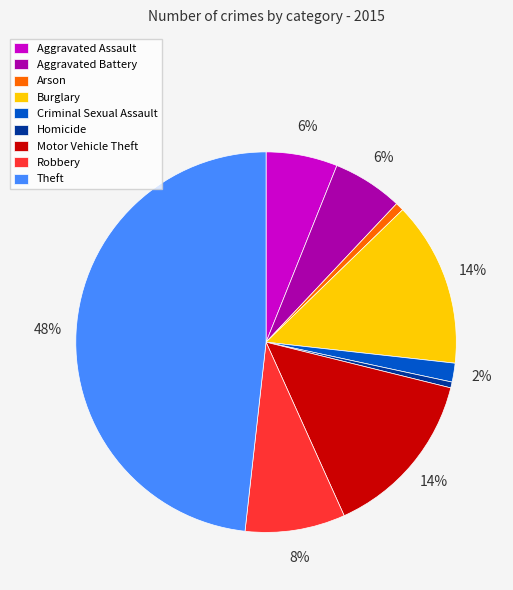

Count the number of slices in the pie.

9